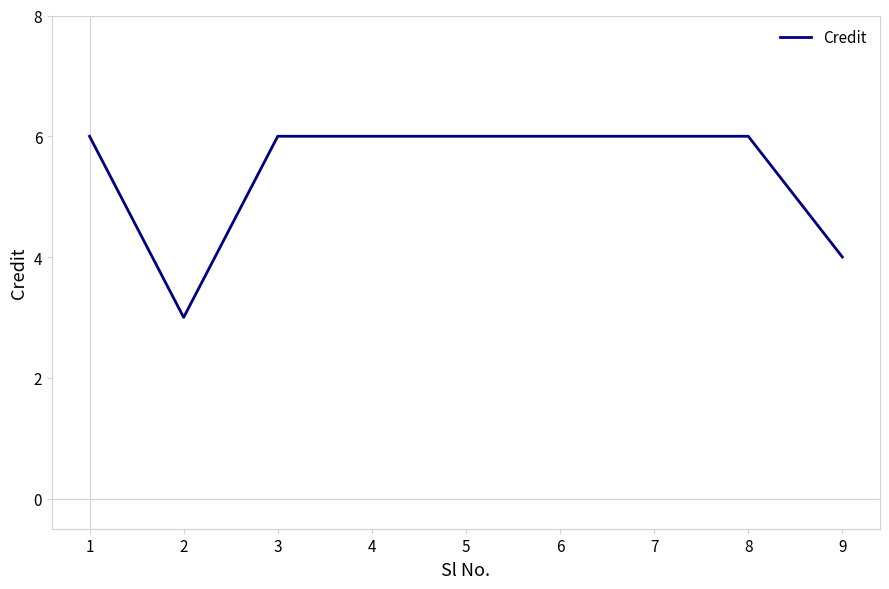

Which category has the lowest value across all series?

2